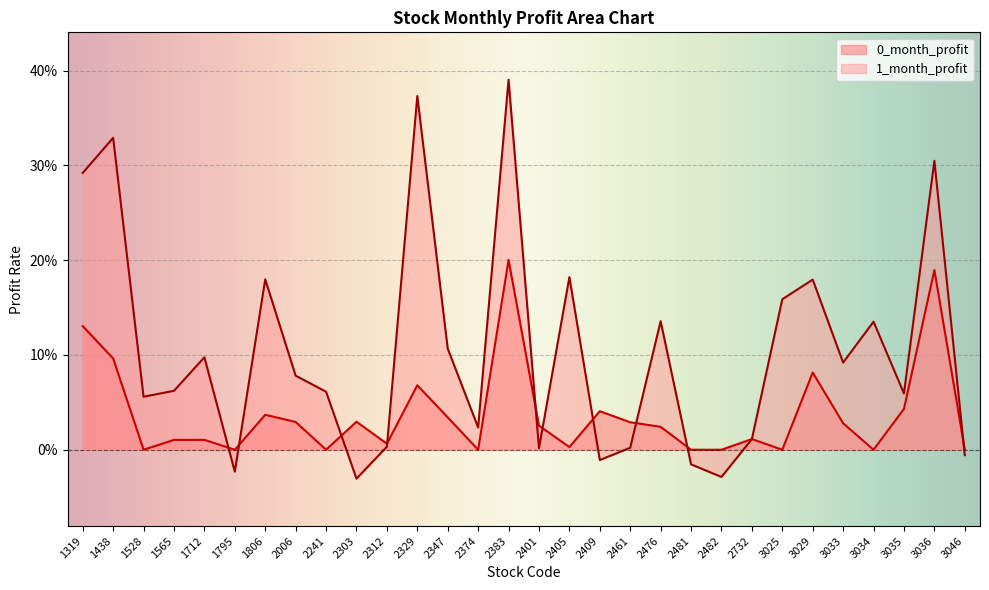

What is the sum of all 0_month_profit values?

1.1